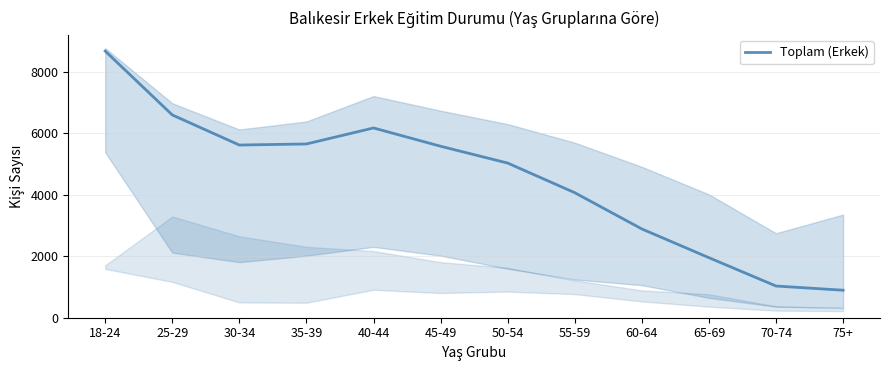

What is the ratio of the value at 45-49 to the value at 30-34?

1.0